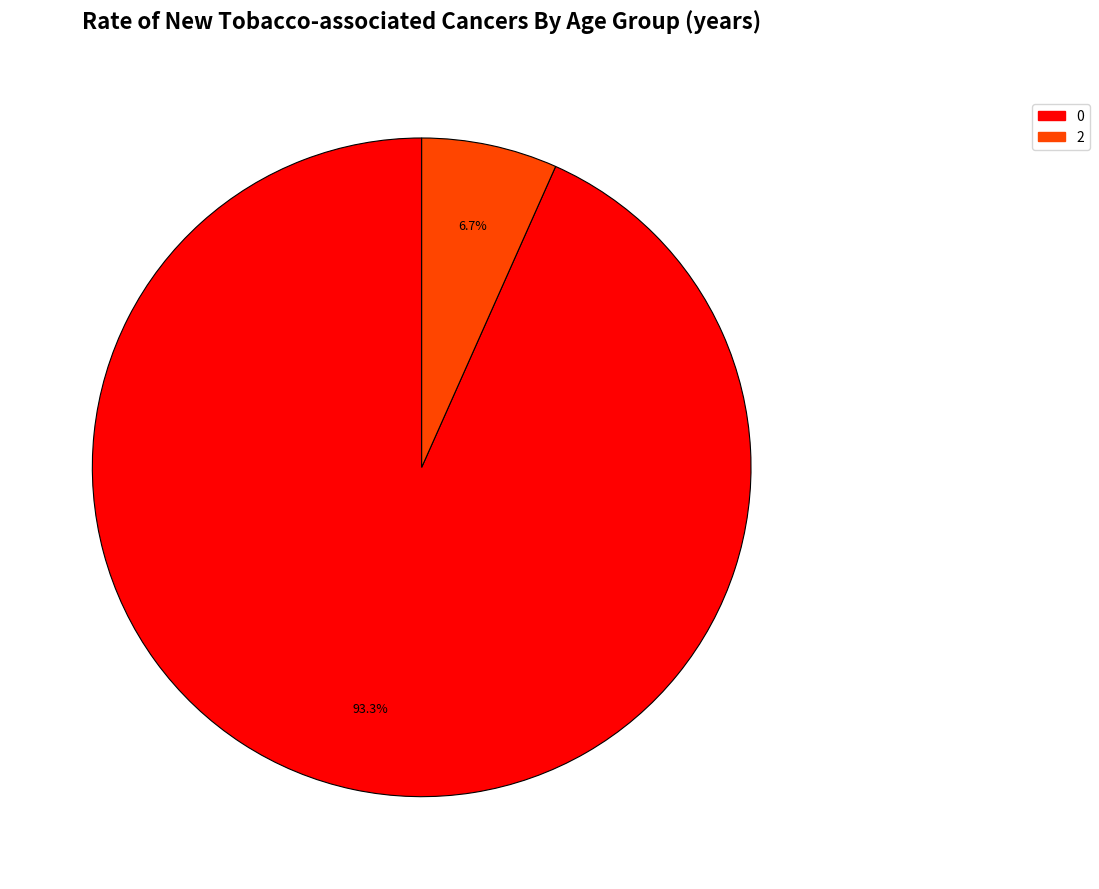

Count the number of slices in the pie.

2